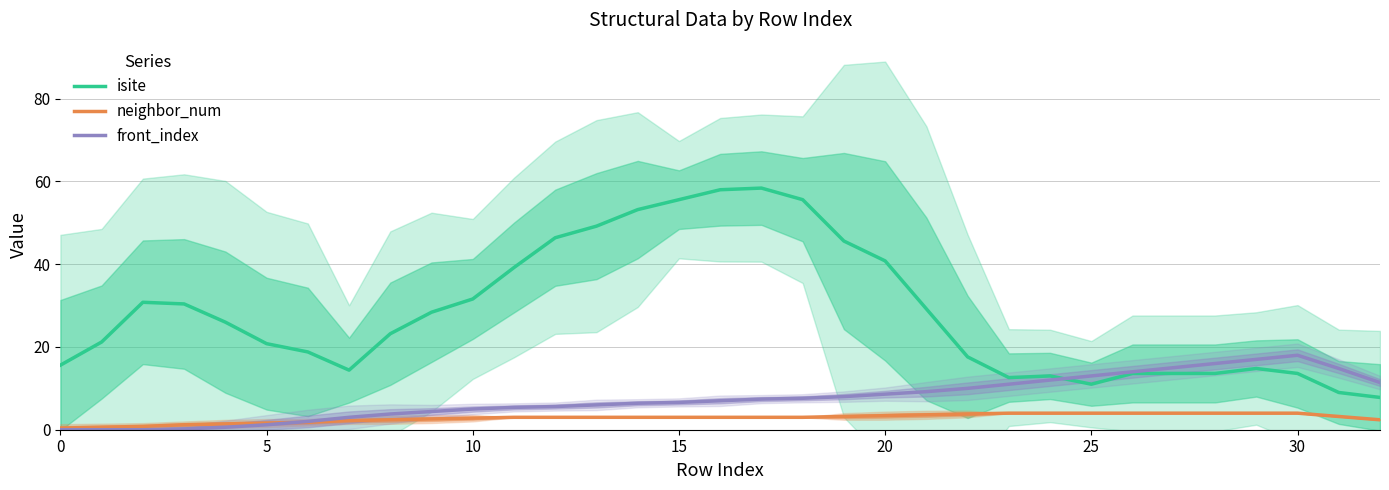

What is the label of the 4th point from the right?

29